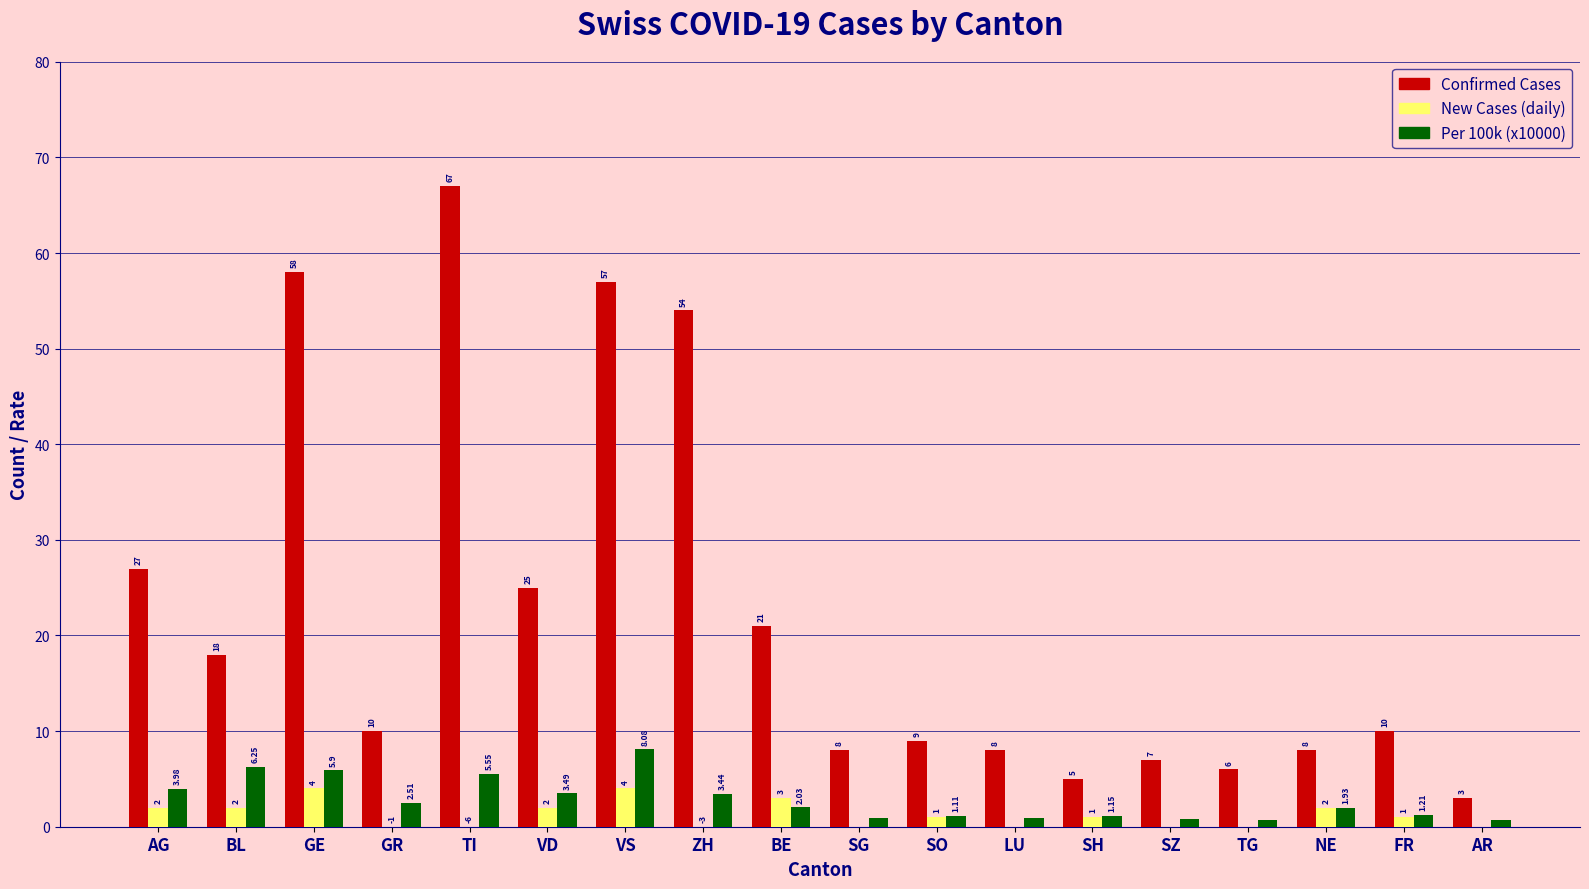

Which series has the widest spread of values?

Confirmed Cases